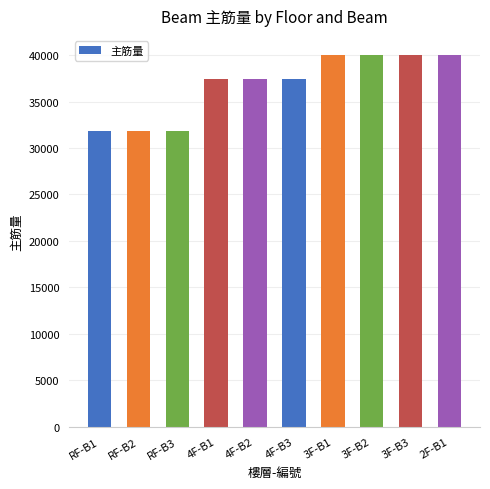

What is the minimum value shown in the chart?

31854.5